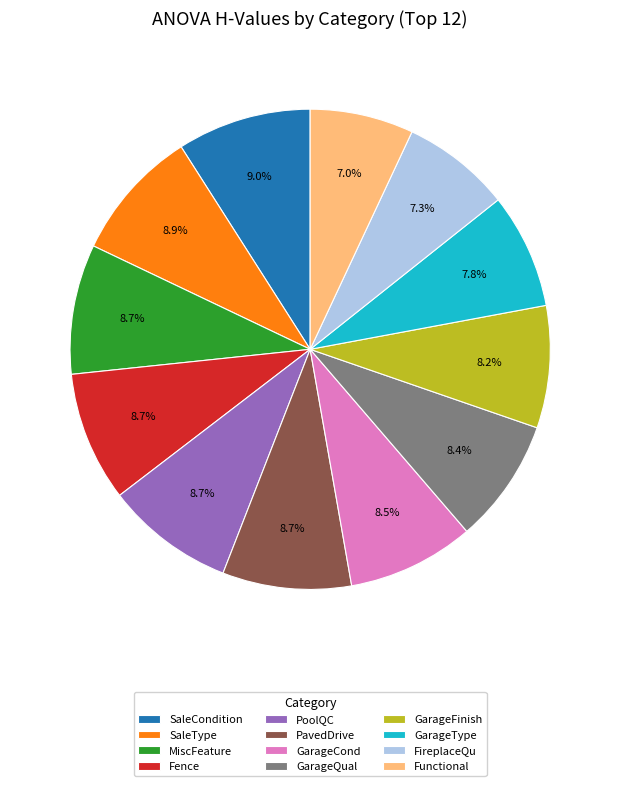

To the nearest percent, what is the average slice percentage?

8%